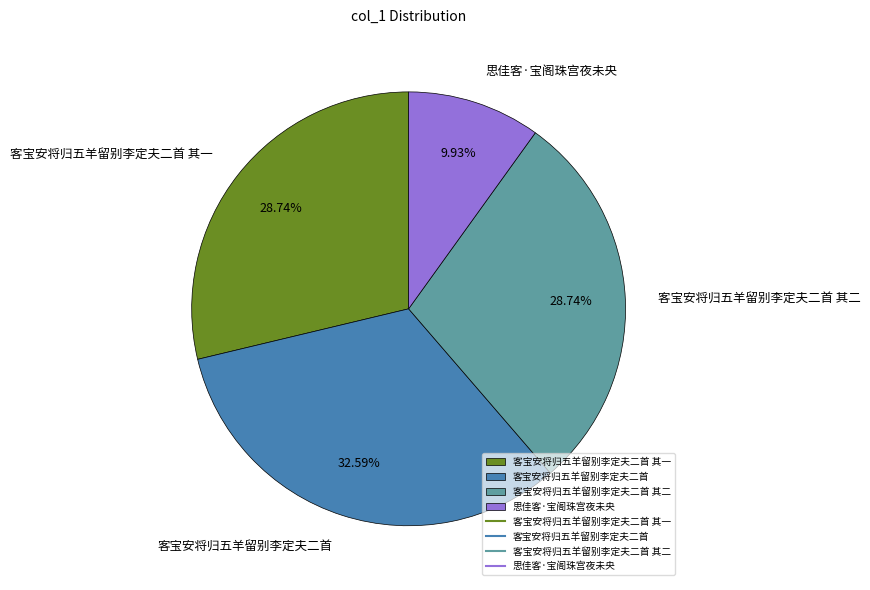

Is there a majority slice in this chart?

No